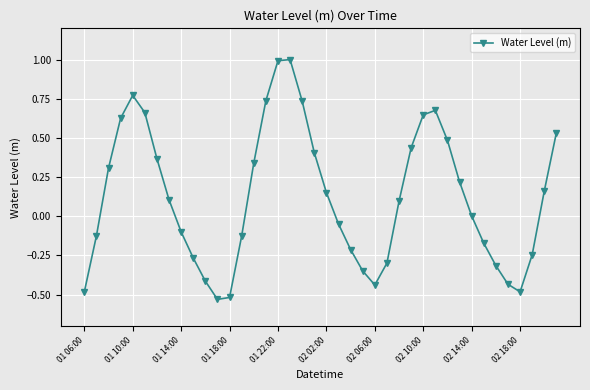

What is the difference between the maximum and minimum values?

1.5